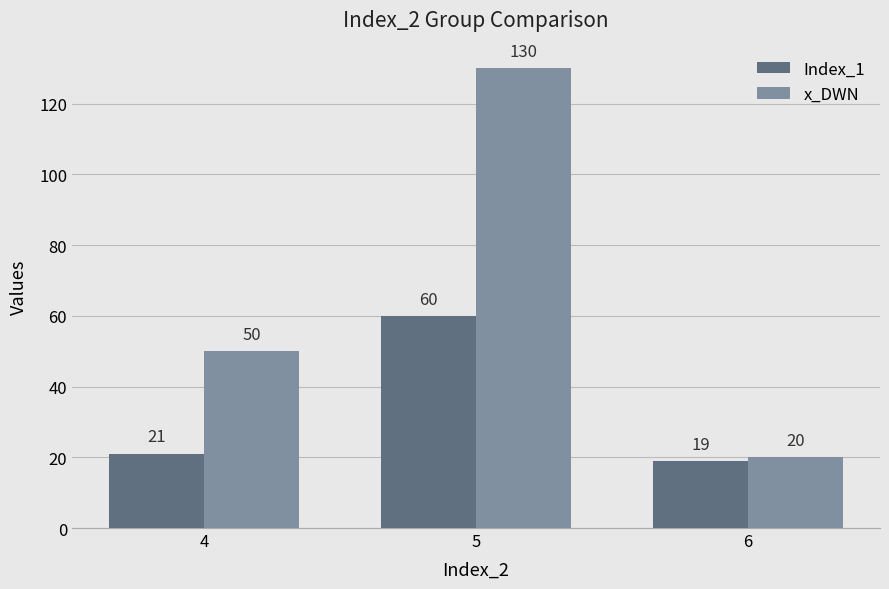

List the series in order of their overall mean, lowest first.

Index_1, x_DWN